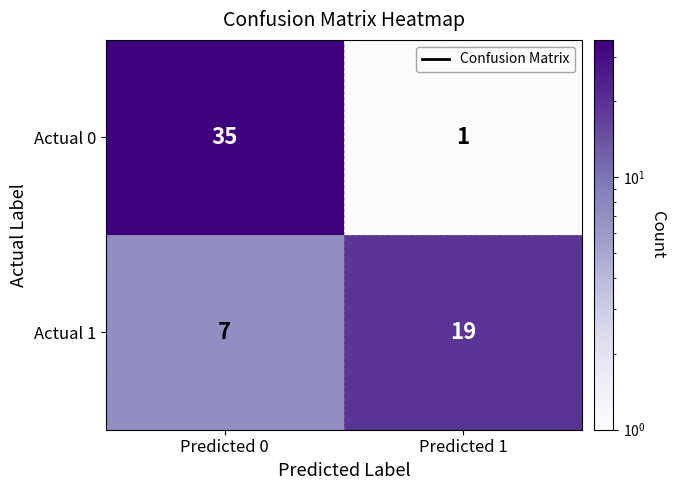

What is the maximum value for Actual 0?

35